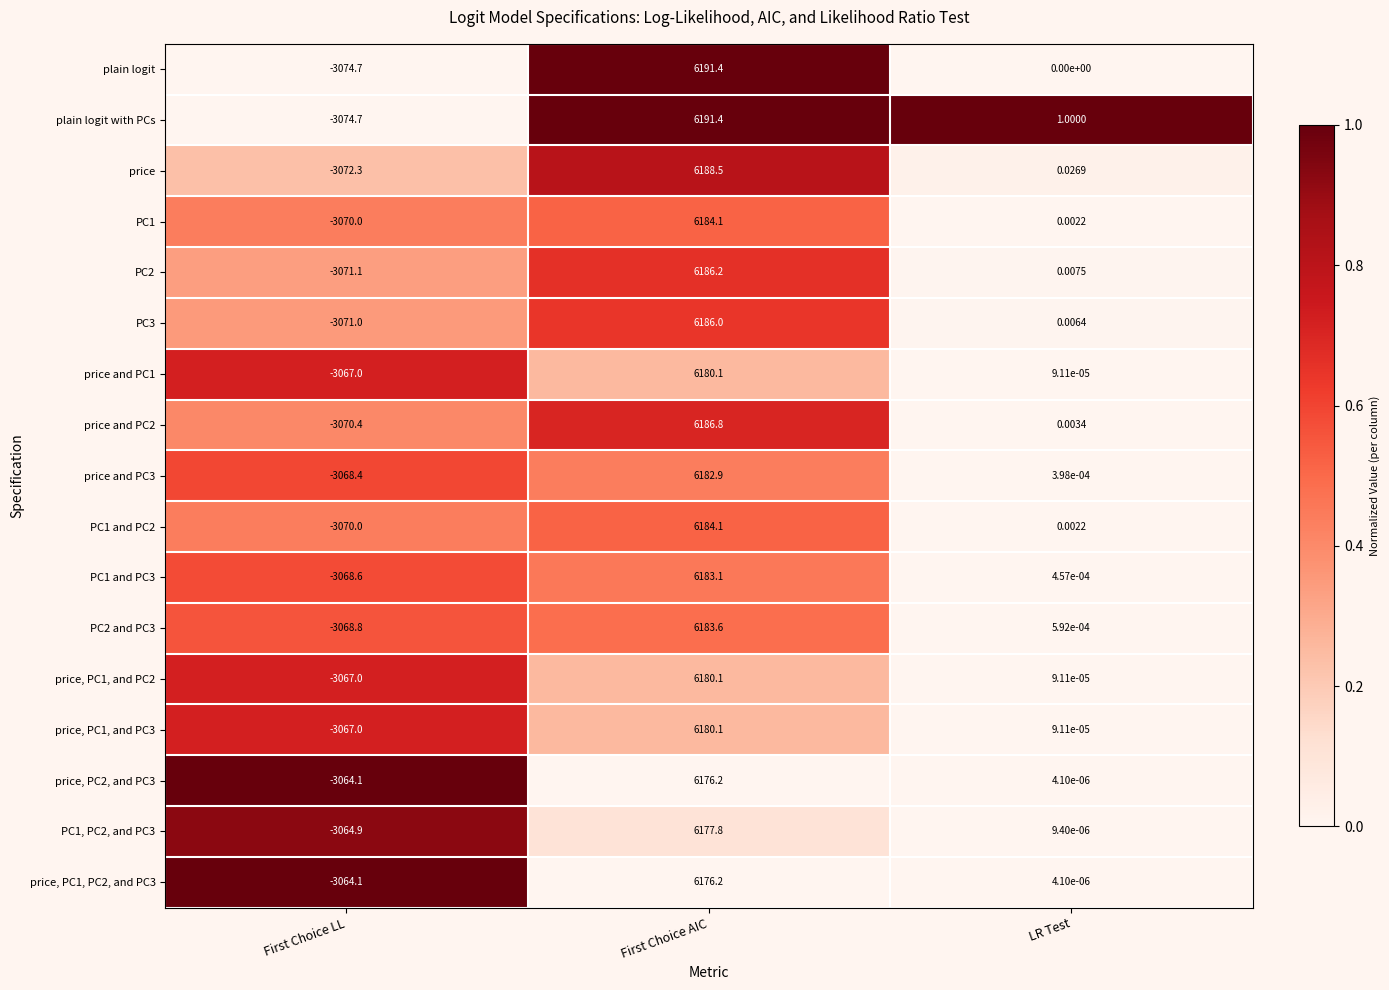

At which label is plain logit with PCs closest to 1558?

LR Test